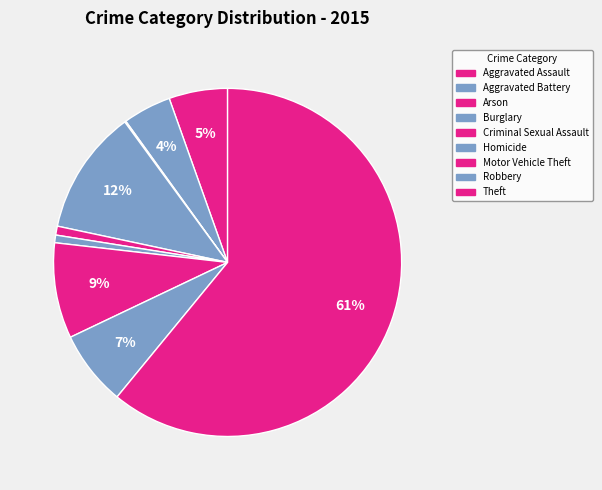

What is the ratio of the value at Homicide to the value at Aggravated Battery?

0.2